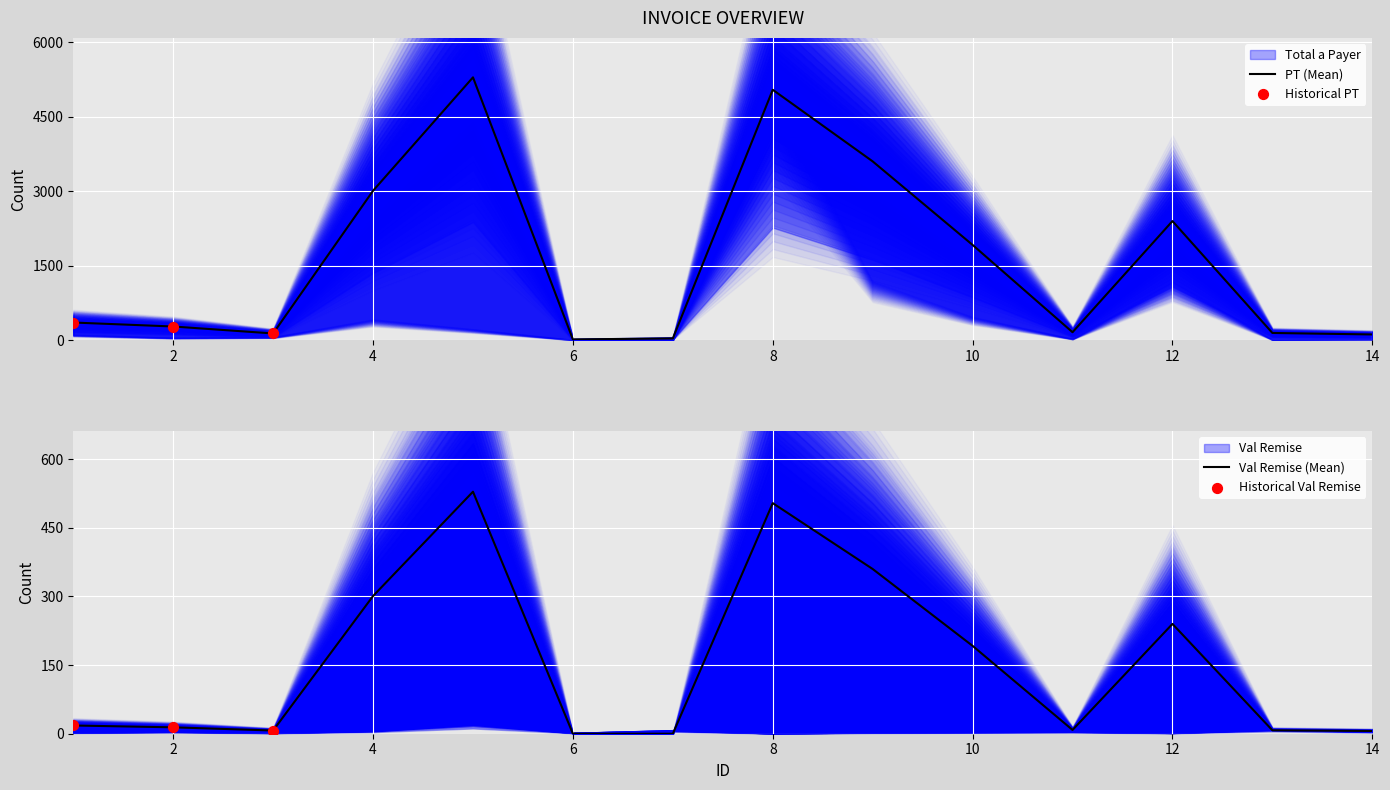

Which series has the largest total across all categories?

PT